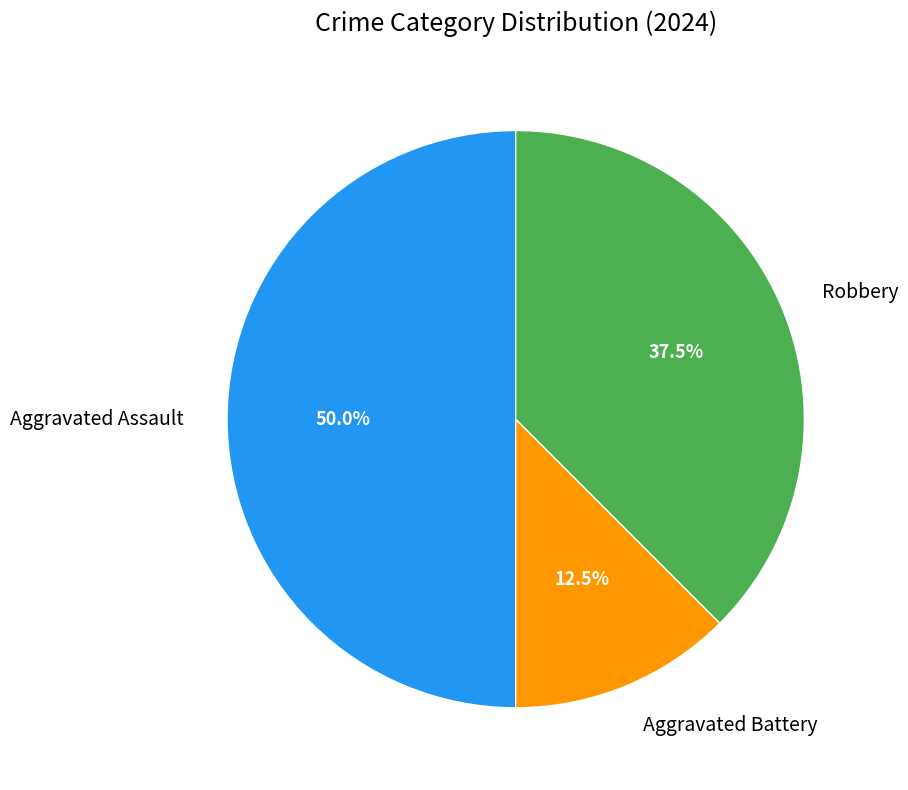

Between Robbery and Aggravated Battery, which is larger?

Robbery